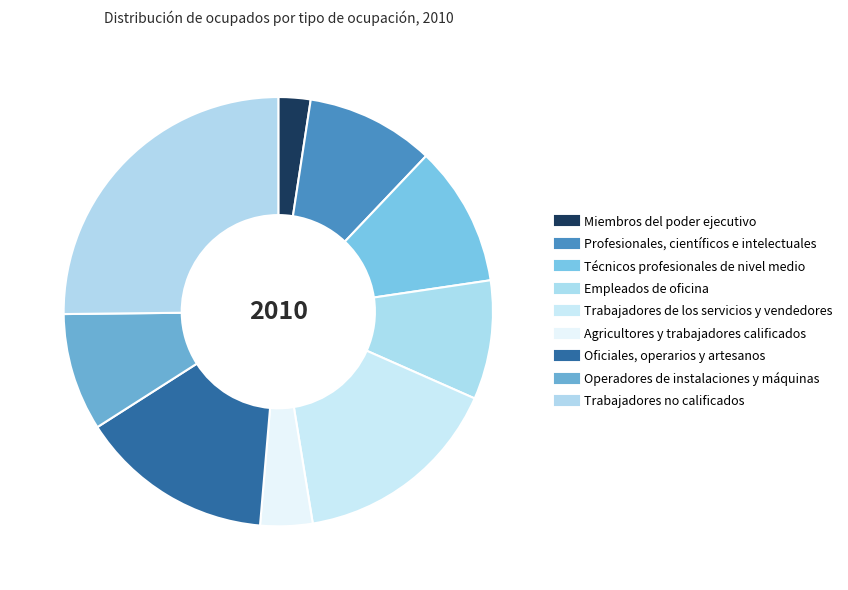

To the nearest percent, what percentage of the pie is Oficiales, operarios y artesanos?

15%